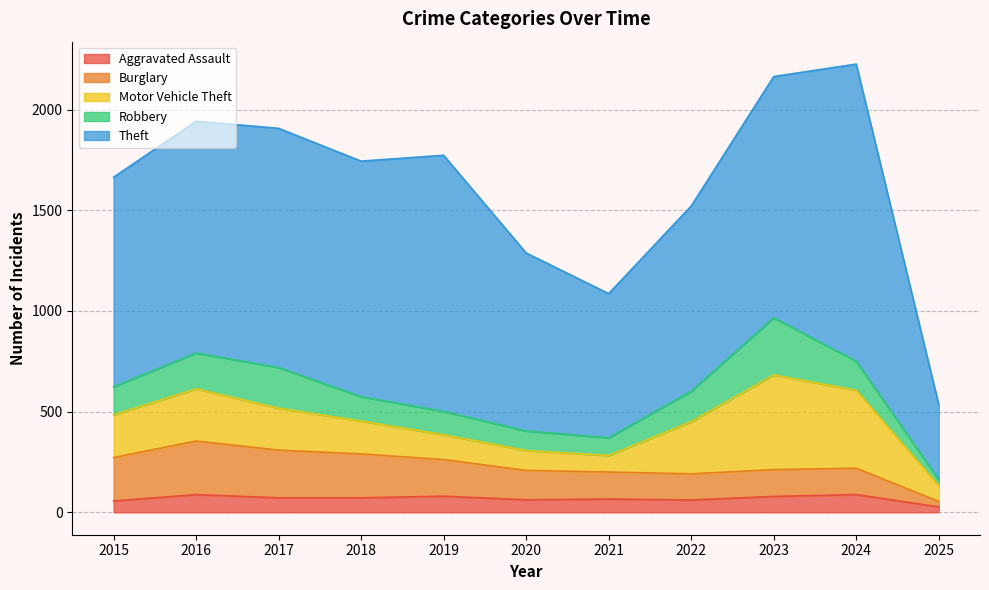

At which category does Robbery reach its first local peak?

2017